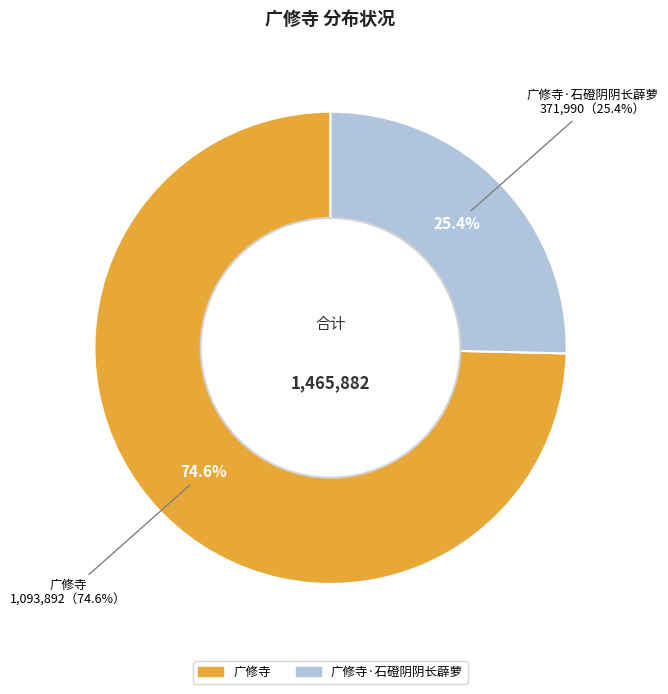

Is it true that 广修寺·石磴阴阴长薜萝 is 19% of the pie?

False